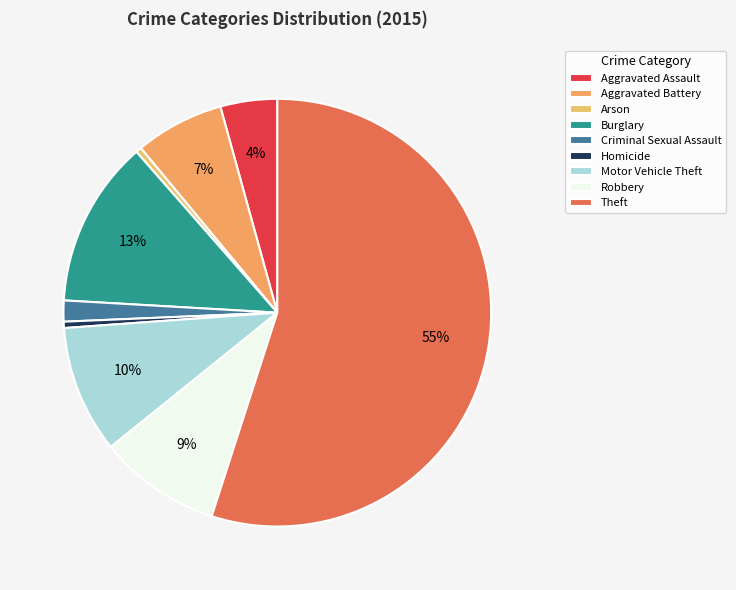

What is the change in value from Homicide to Theft?

+56851